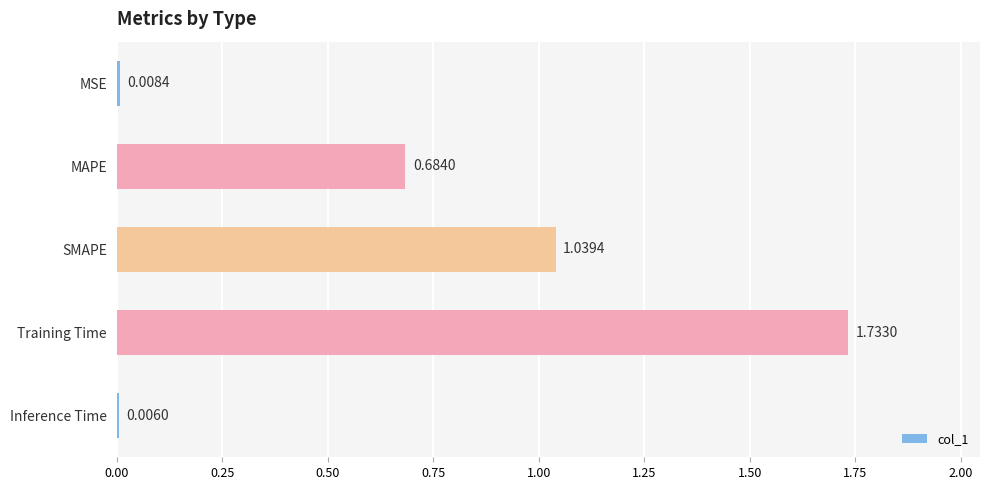

Where is the data nearest to the value 0?

Inference Time